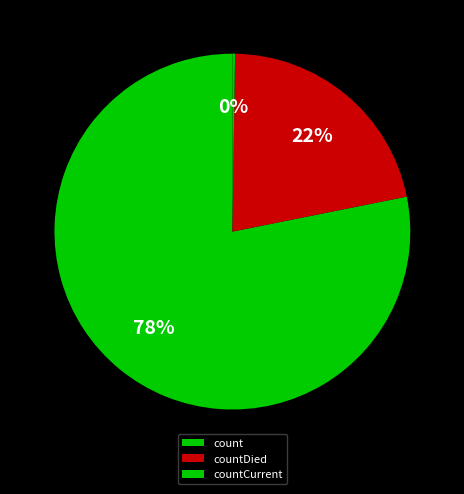

Between countCurrent and countDied, which is larger?

countDied